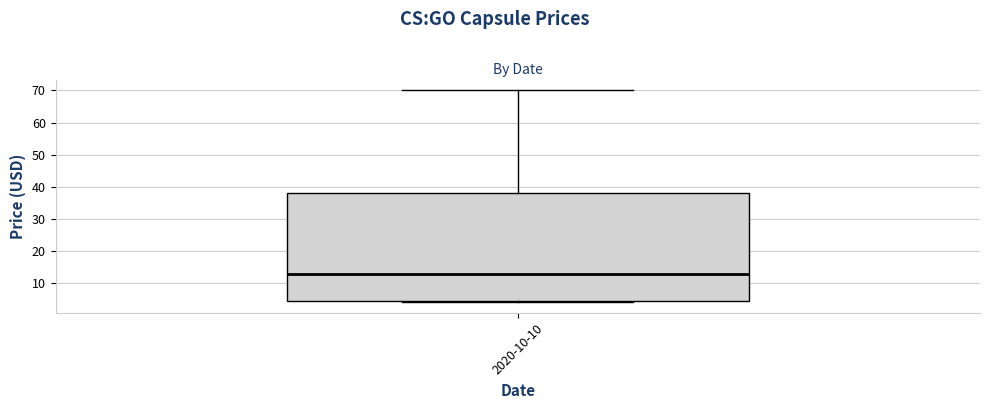

Where is the upper edge of the box for 2020-10-10 on the y-axis? The values are not printed on the chart, so give them approximately, as read against the axis.

38